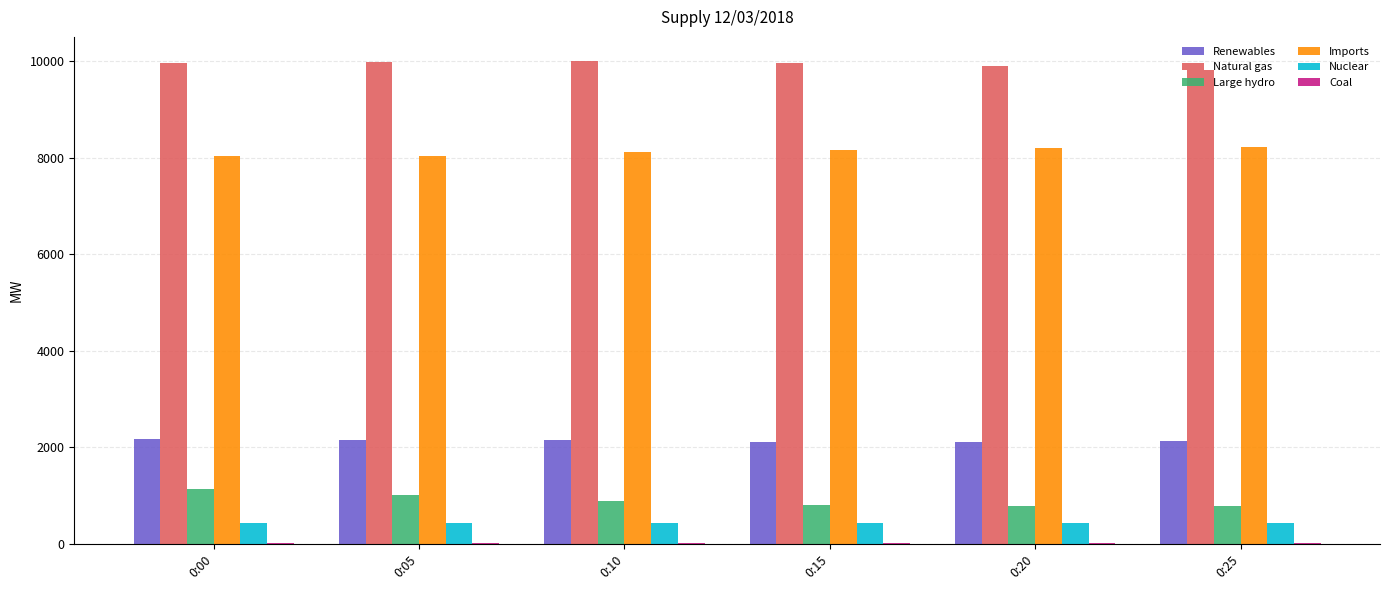

What is the maximum value for Imports?

8234